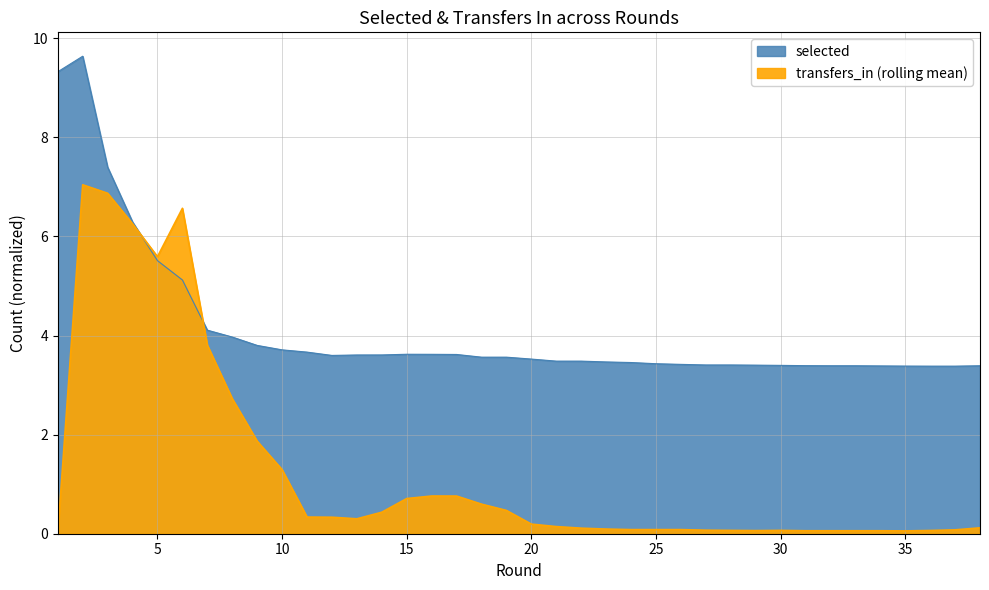

What is the maximum value shown in the chart?

9.6